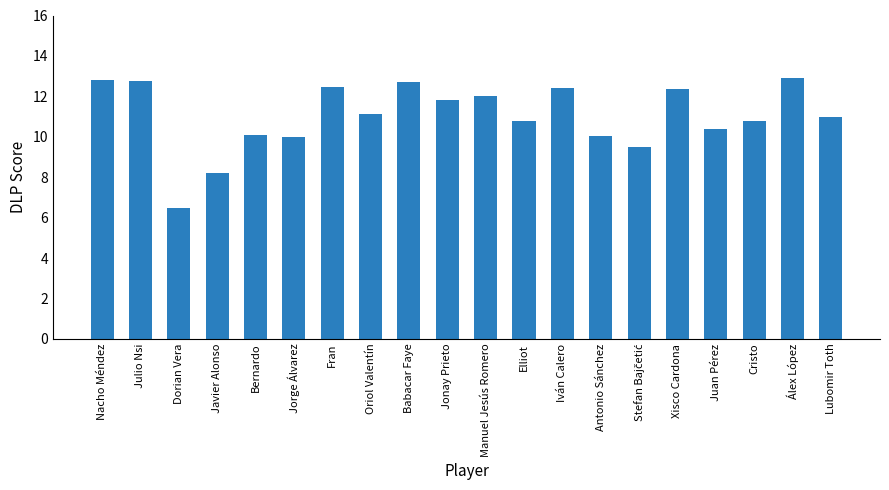

Which category has the lowest value across all series?

Dorian Vera